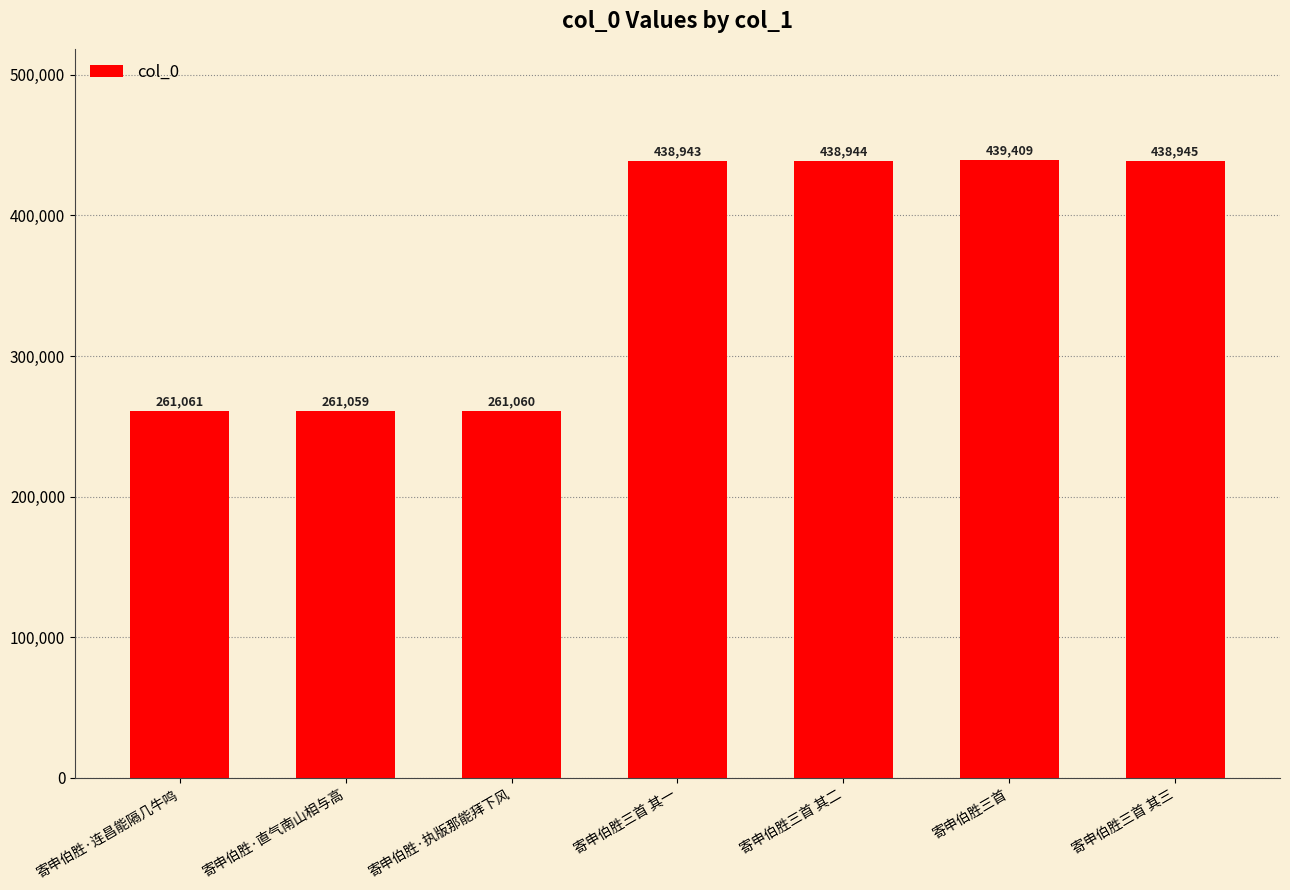

Reading left to right, extract all data points from this chart.

寄申伯胜·连昌能隔几牛鸣=261061	寄申伯胜·直气南山相与高=261059	寄申伯胜·执版那能拜下风=261060	寄申伯胜三首 其一=438943	寄申伯胜三首 其二=438944	寄申伯胜三首=439409	寄申伯胜三首 其三=438945